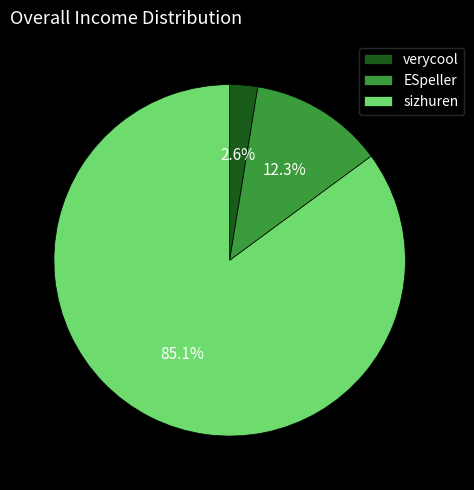

Which slice is the smallest?

verycool